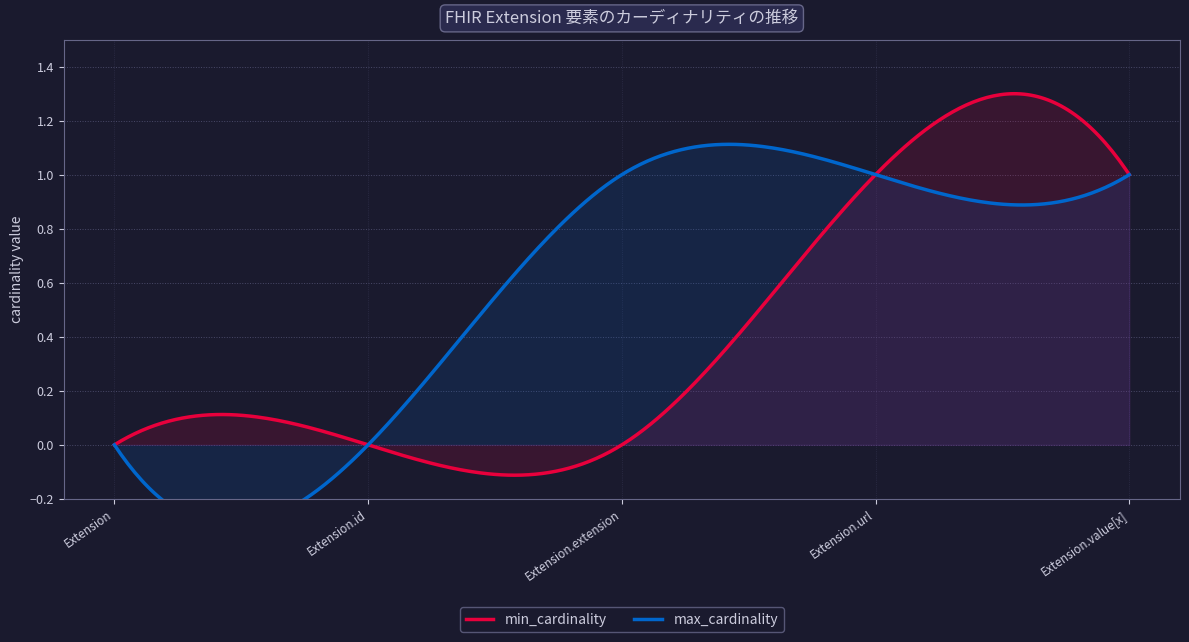

Does the chart display data point markers on the line(s)?

No